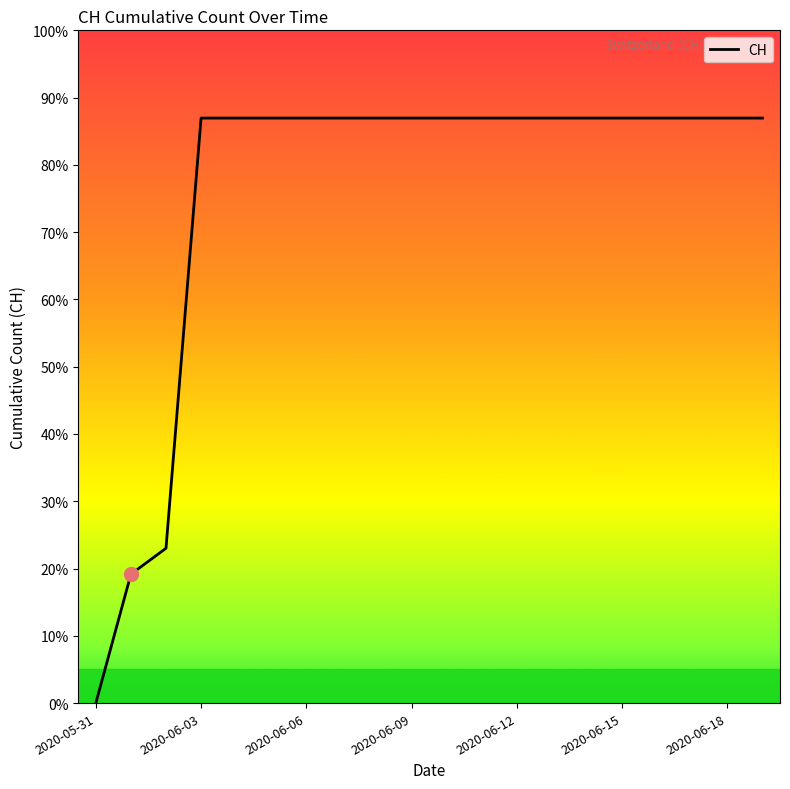

Is this an area chart (filled region under the line)?

No